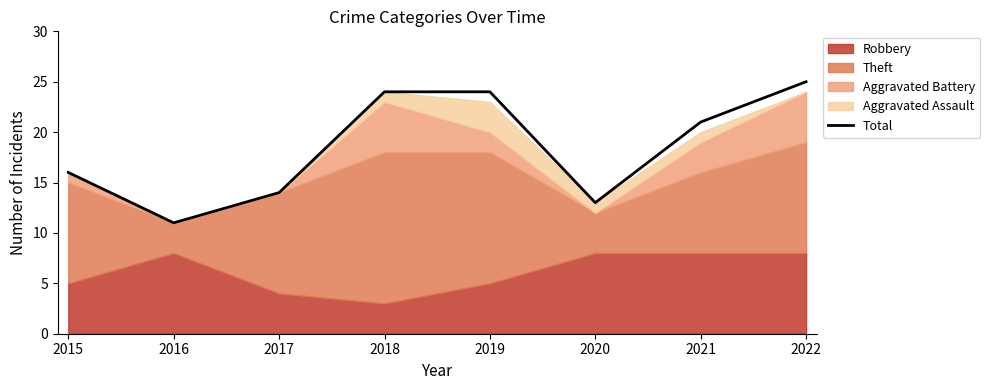

What is the value of the 3rd point from the left?

14